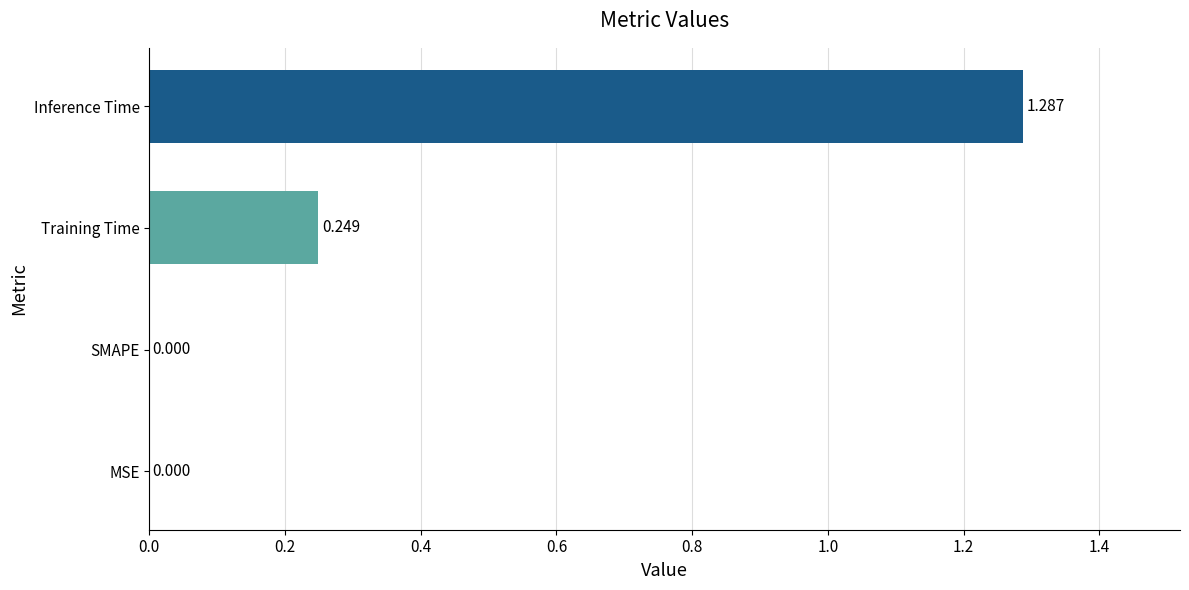

At which category does the chart reach its peak across all series?

Inference Time